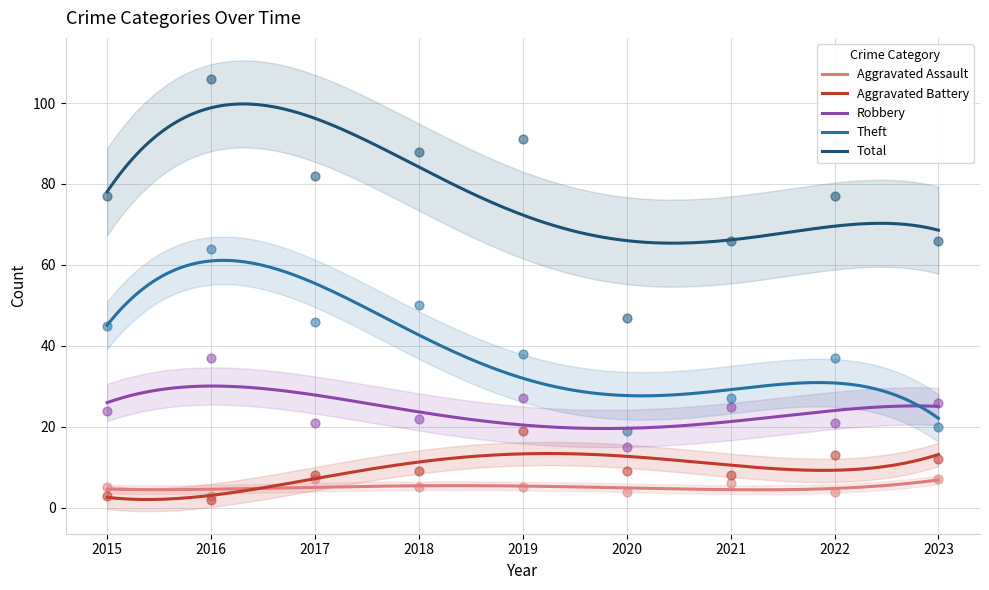

At how many categories does at least one series exceed 22?

9